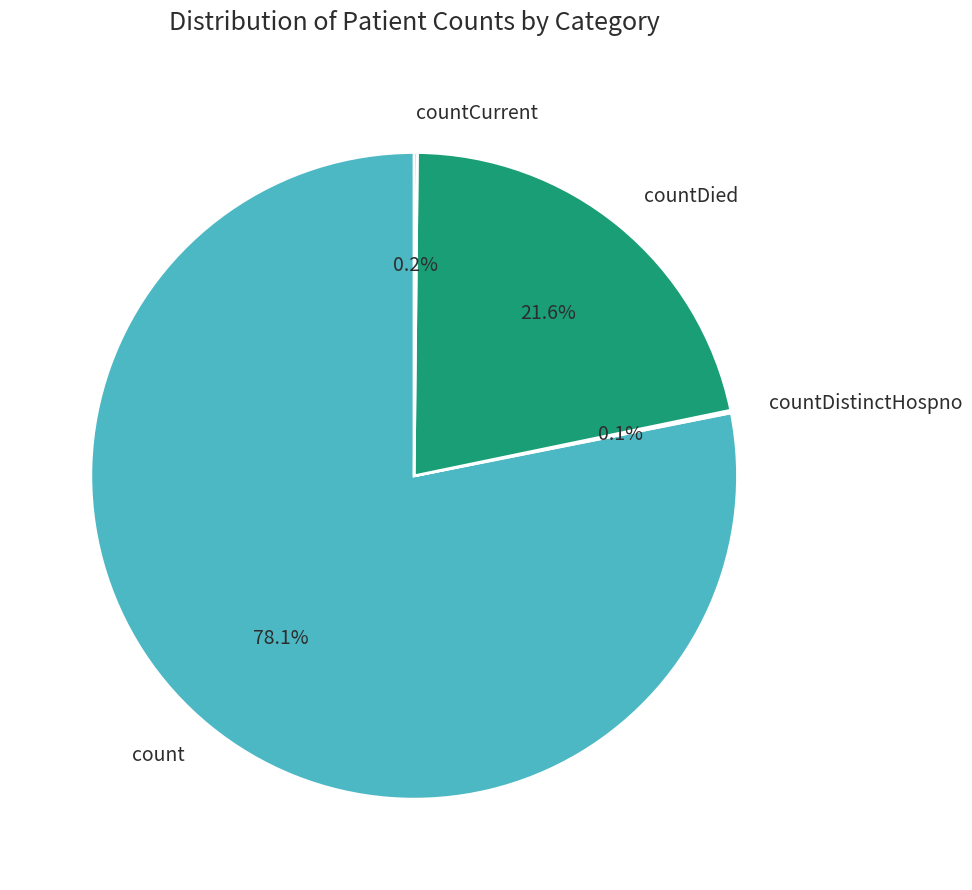

Approximately how many times larger is the value at countDied compared to count?

0.3